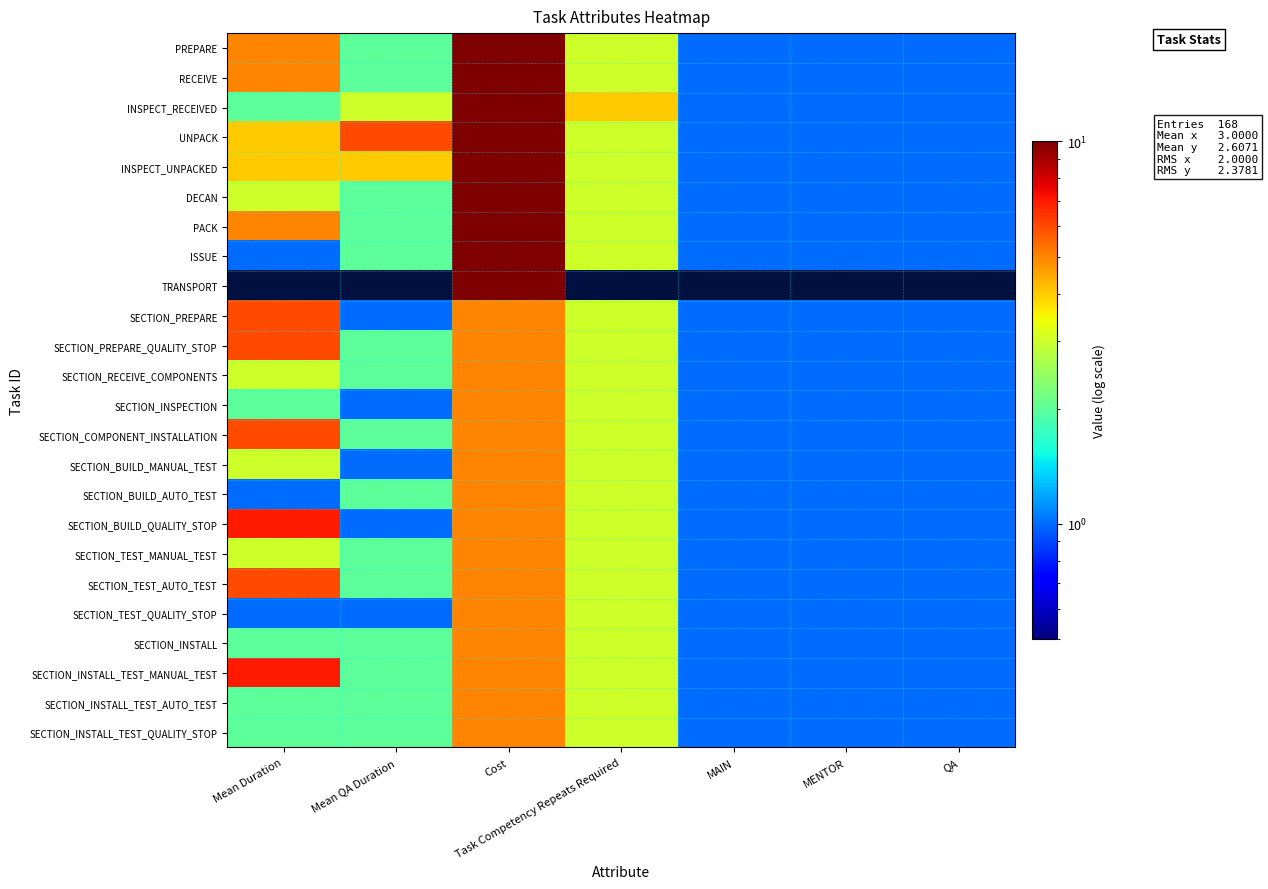

Which series changed the most between Mean QA Duration and MENTOR?

UNPACK